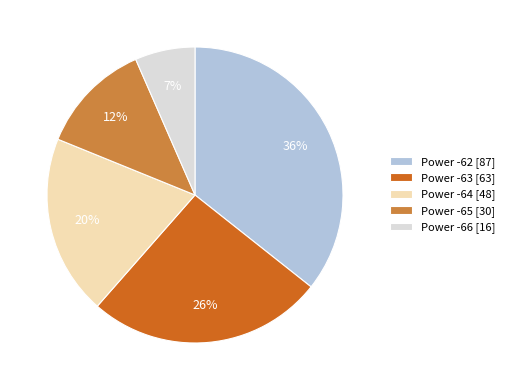

What percentage is the Power -65 [30] slice, to the nearest percent?

12%